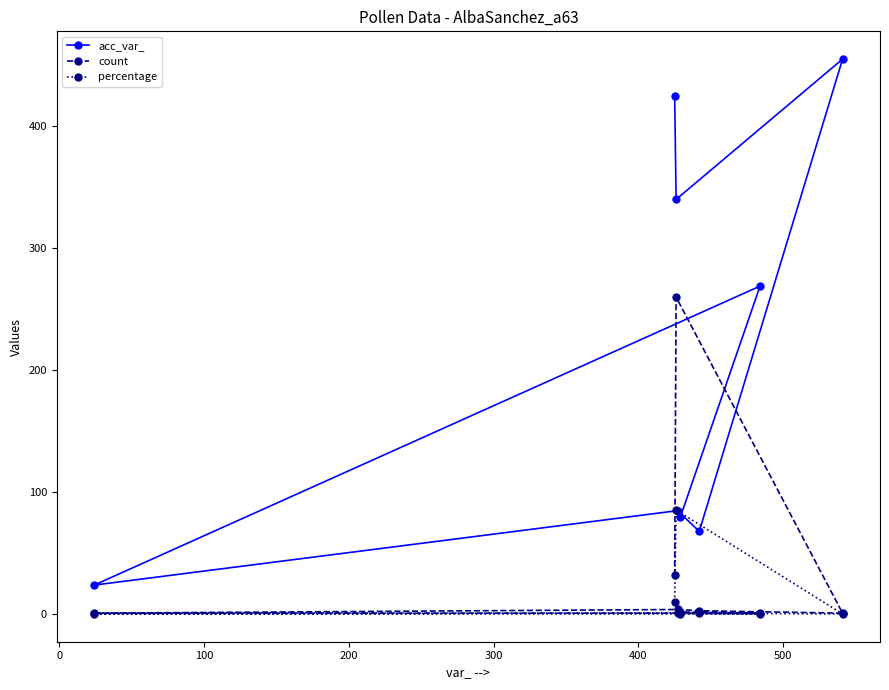

Which series has the widest spread of values?

acc_var_